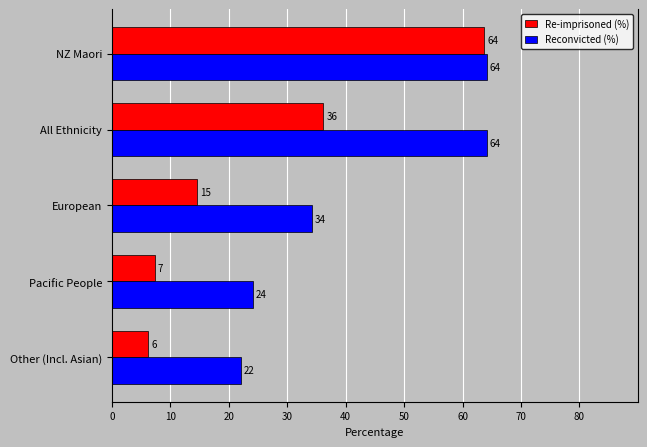

Between European and All Ethnicity, which series saw the biggest shift?

Reconvicted (%)